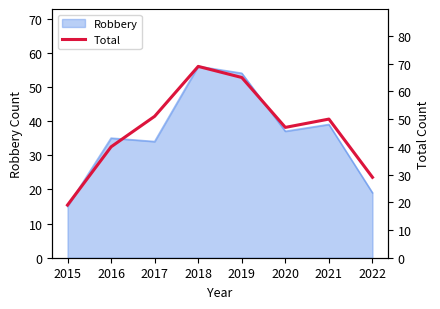

At which category does the chart reach its peak across all series?

2018